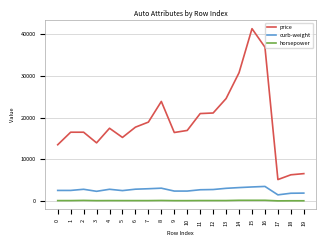

Is the value of curb-weight at 1 greater than the value of price at 19?

No